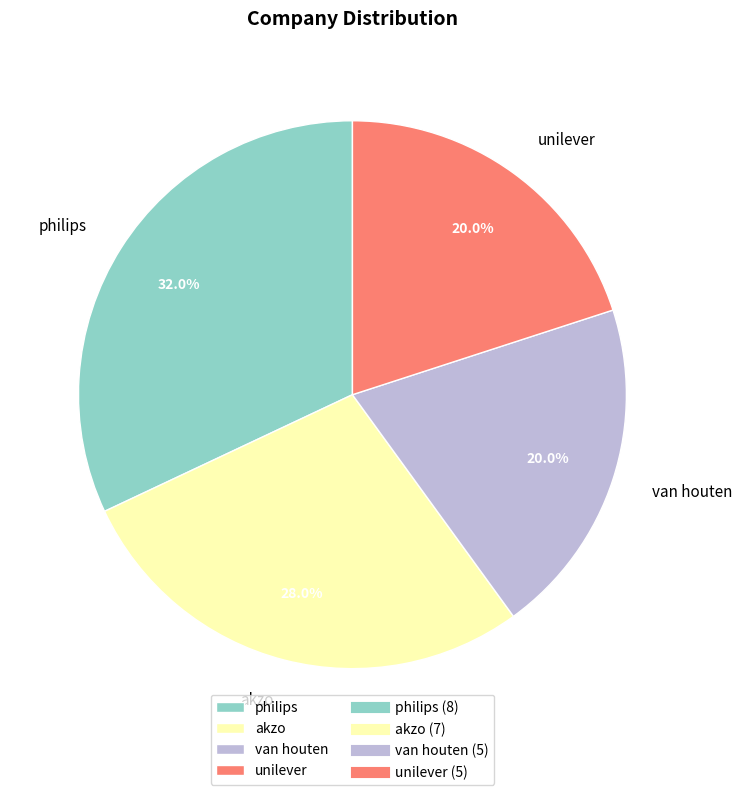

To the nearest percent, what is the average slice percentage?

25%